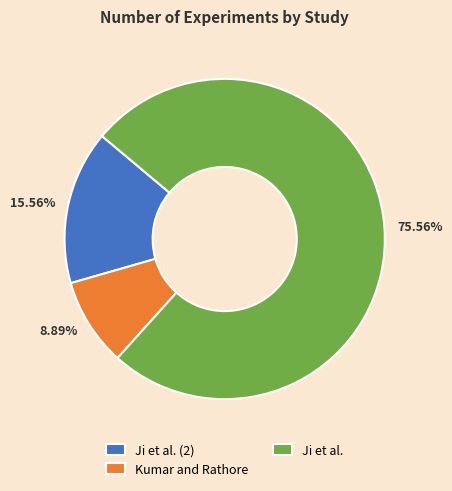

To the nearest percent, what is the combined percentage of Ji et al. (2) and Kumar and Rathore?

24%